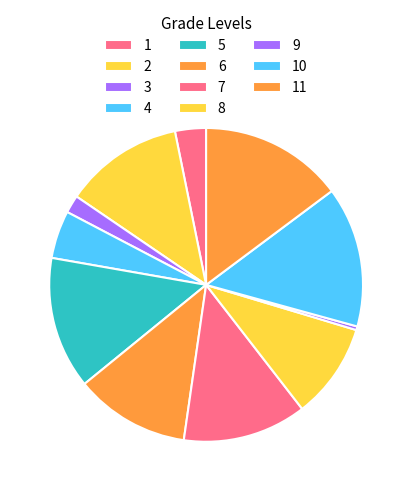

Rank the categories by value from highest to lowest.

11, 10, 5, 7, 2, 6, 8, 4, 1, 3, 9